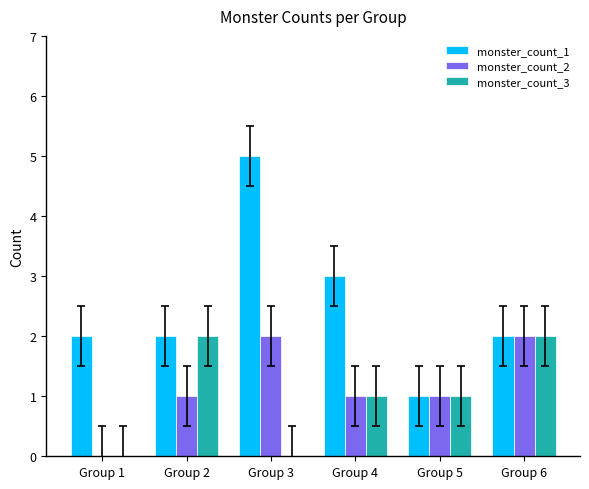

Between Group 1 and Group 3, which series saw the biggest shift?

monster_count_1